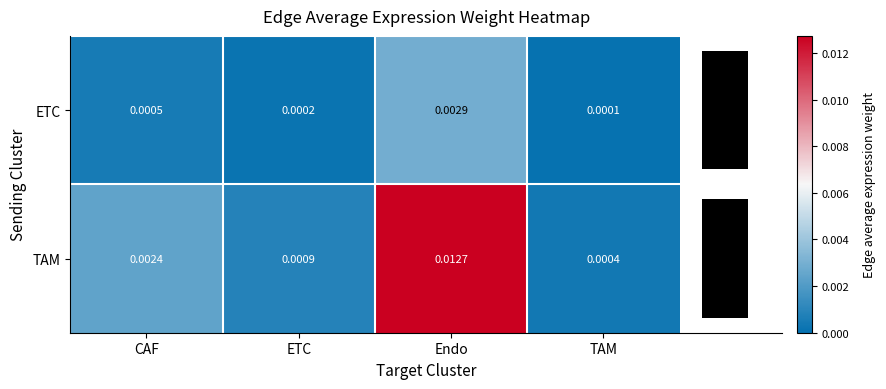

True or false: ETC has a value of 0.0 at ETC.

False